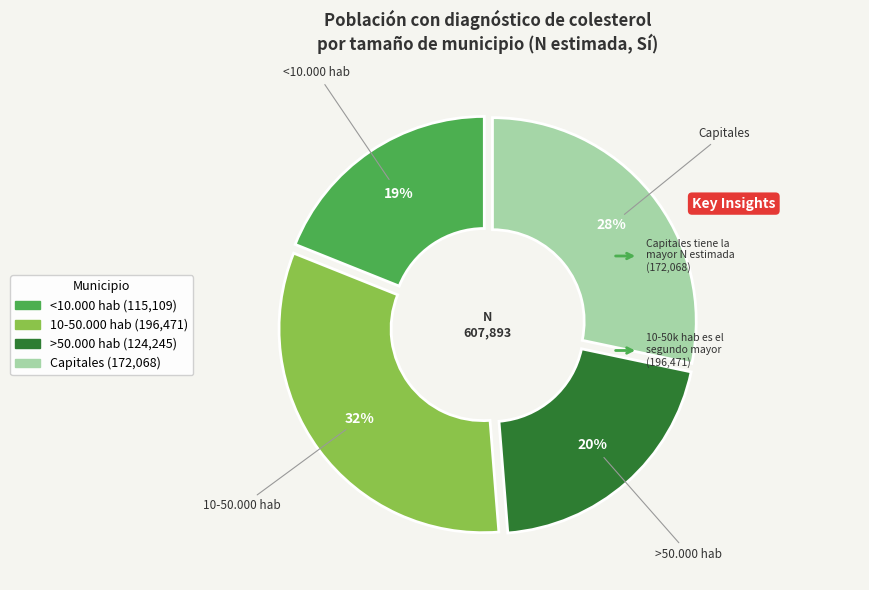

Which has a higher value, Capitales or 10-50.000 hab?

10-50.000 hab